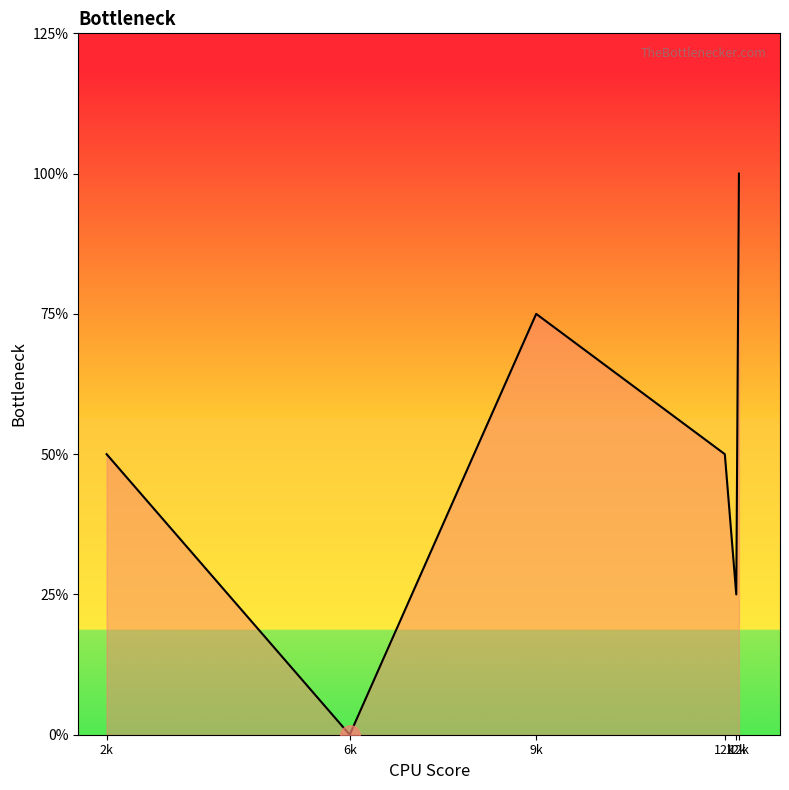

What is the difference between the values at 6k and 12k?

2